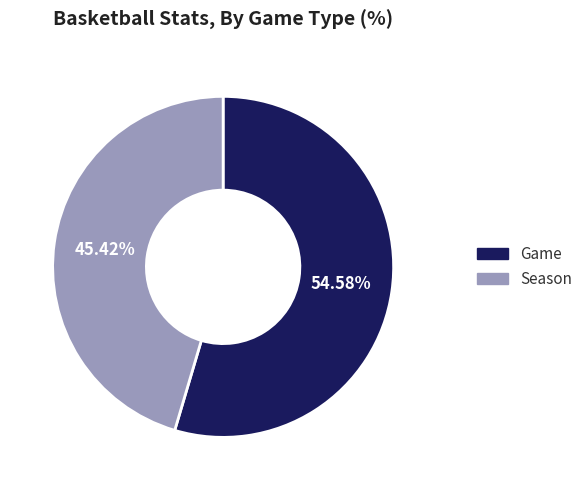

How many slices are in this pie chart?

2